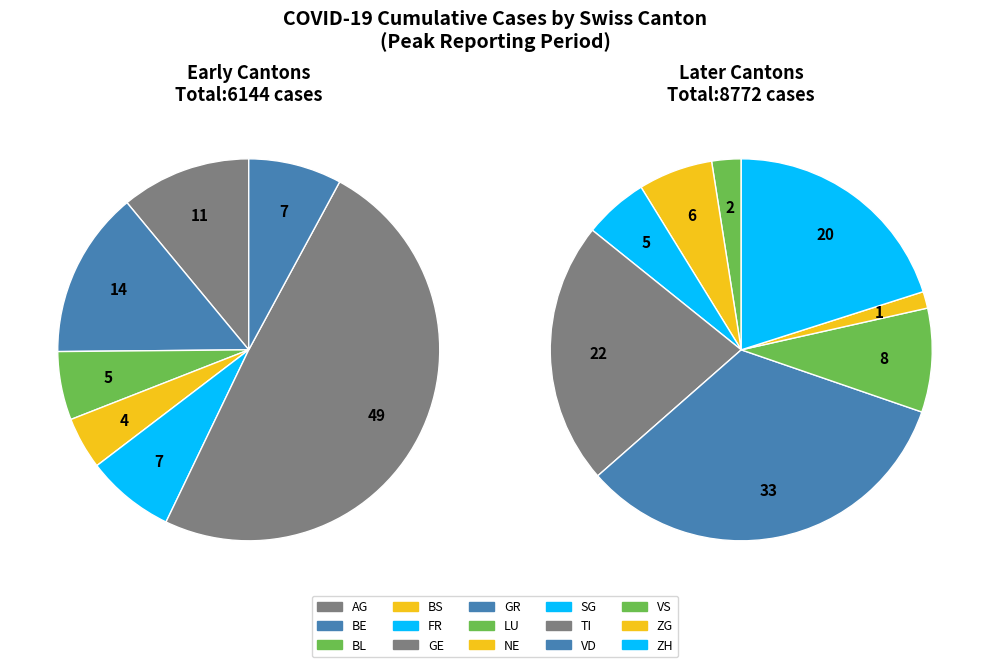

Does any single category account for the majority?

No